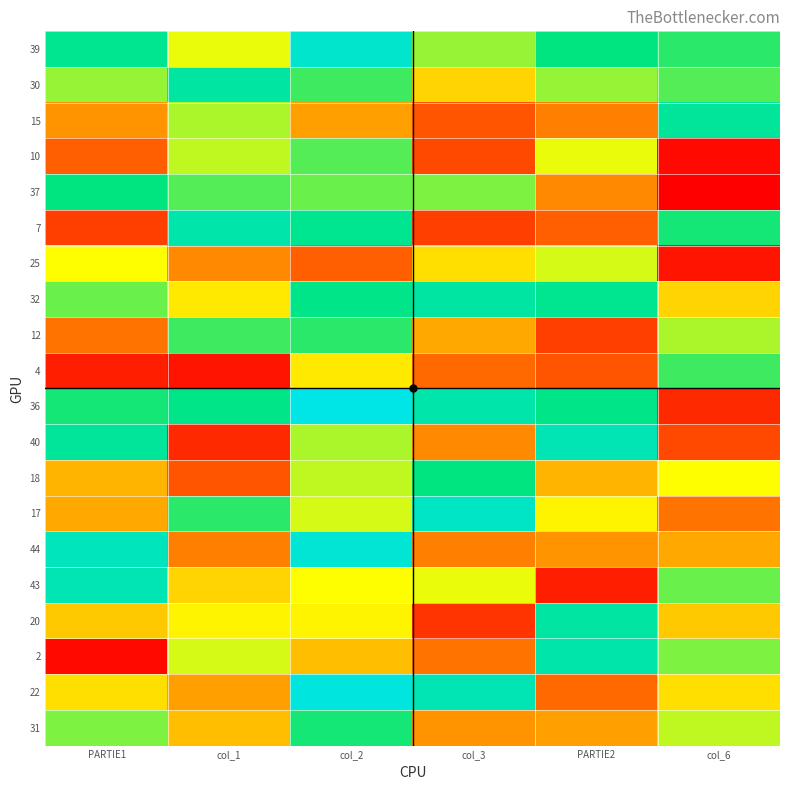

How many series are shown in this chart?

20